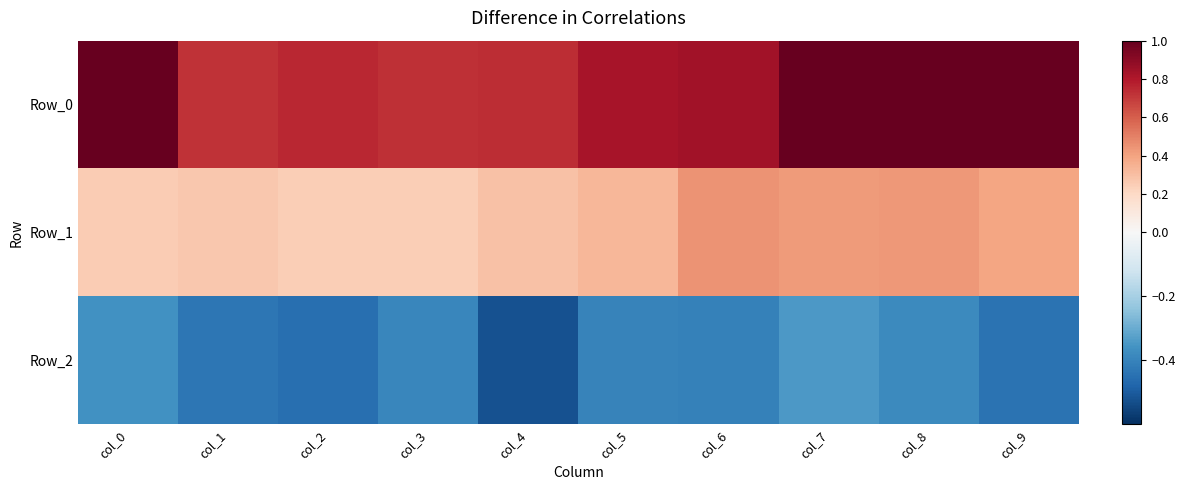

At which category does the chart reach its peak across all series?

col_0